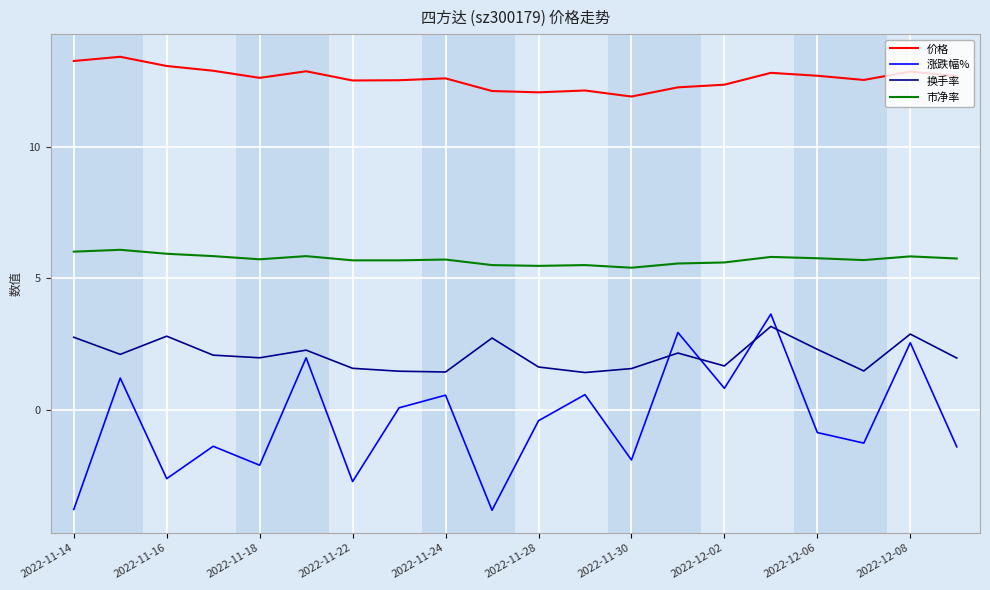

What is the maximum value shown in the chart?

13.4